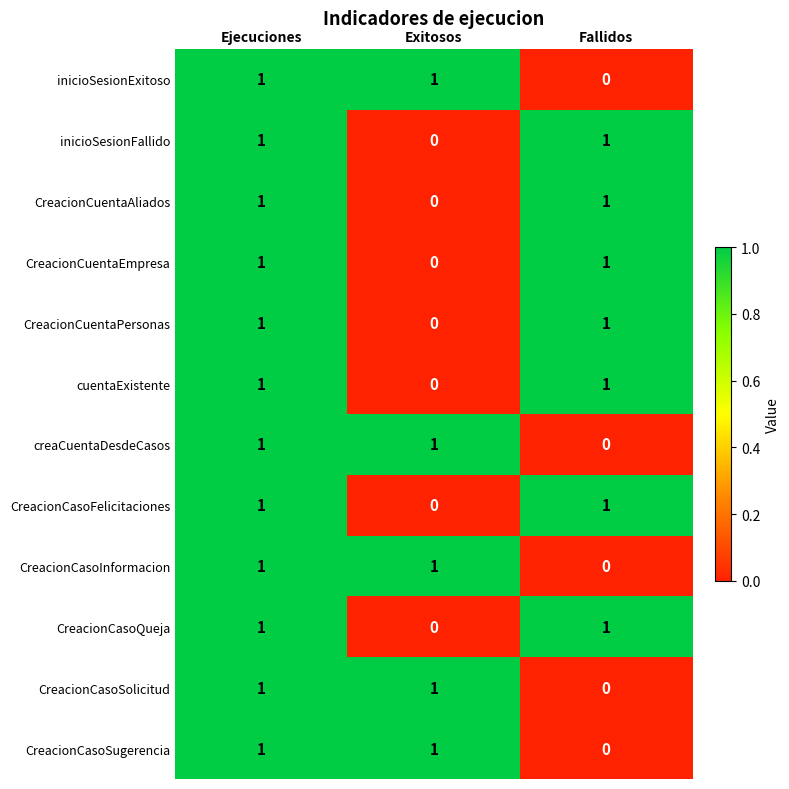

Where is inicioSesionExitoso nearest to the value 0?

Fallidos